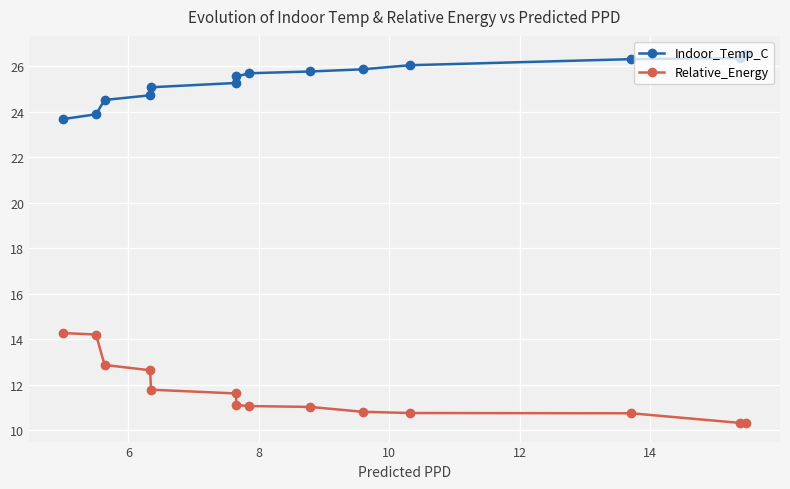

List the series in order of their peak value, lowest first.

Relative_Energy, Indoor_Temp_C